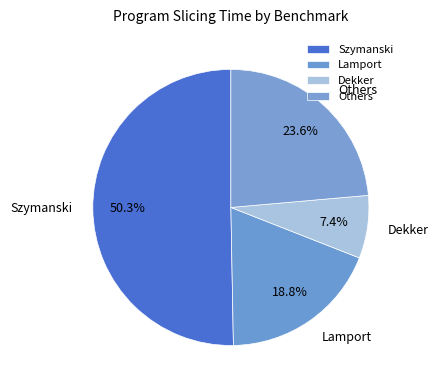

How many slices are in this pie chart?

4